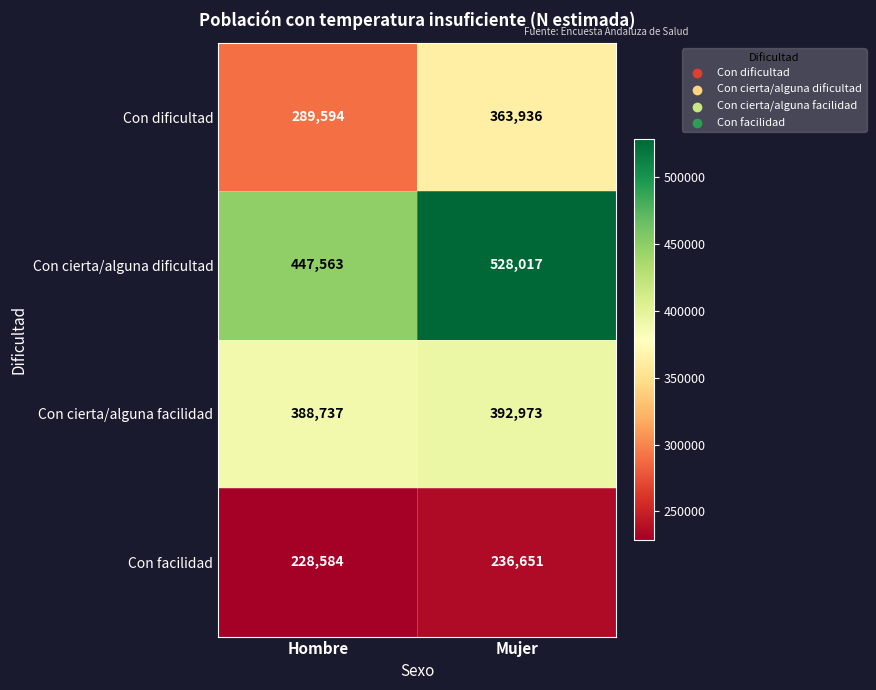

What value does the Con dificultad series have at Mujer, to the nearest 100?

363900